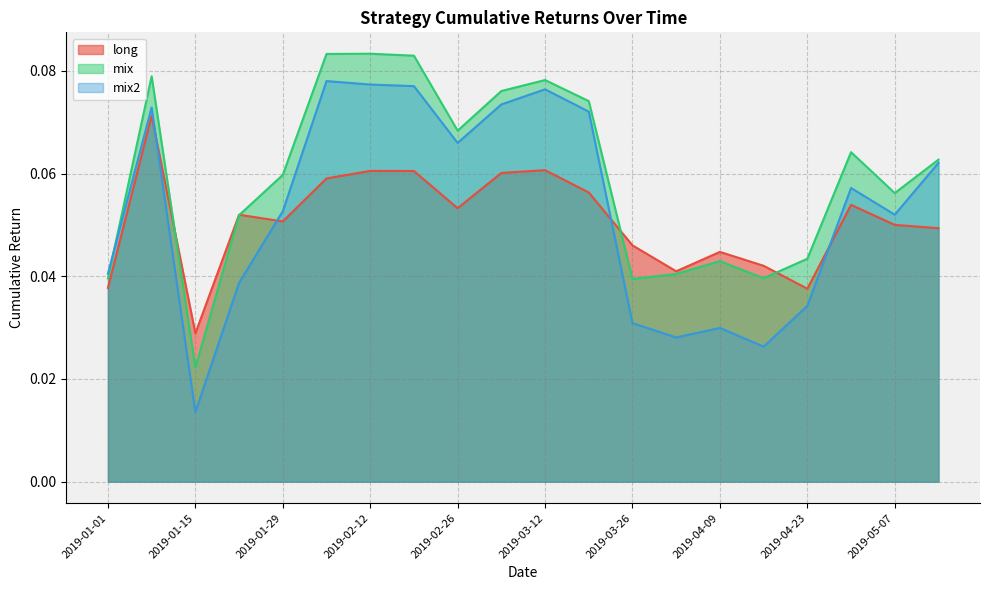

Does the chart have visible grid lines?

Yes